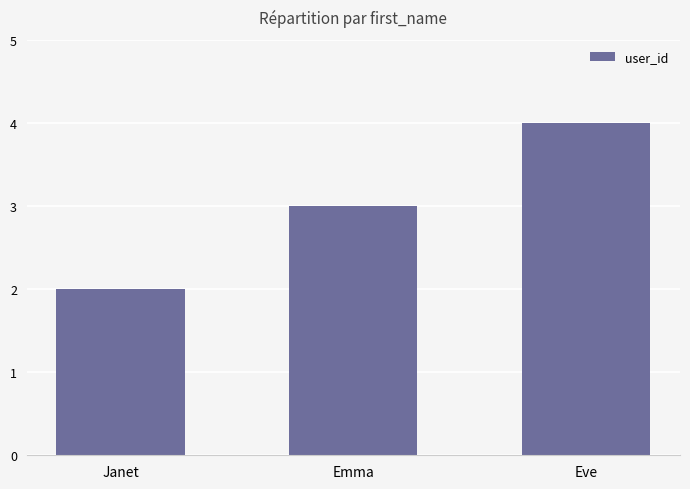

Are the bars grouped side by side (vs. stacked)?

No